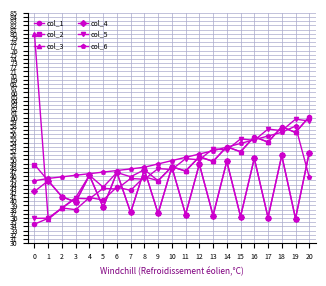

What is the approximate value of col_6 at 2?

45.8